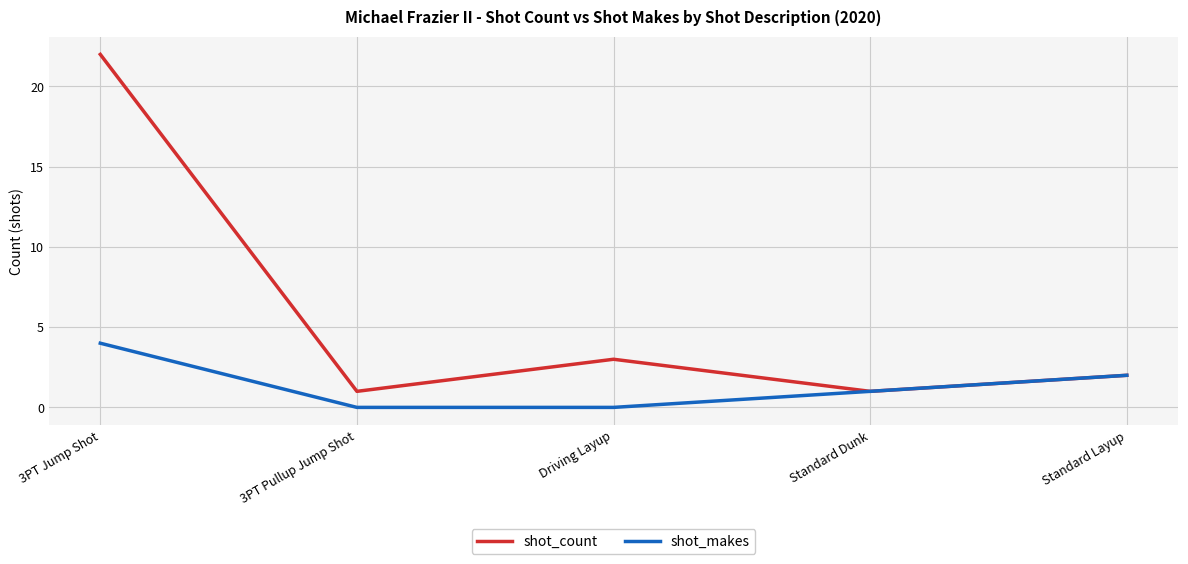

What is the difference between the maximum and second lowest values in the shot_count series?

21